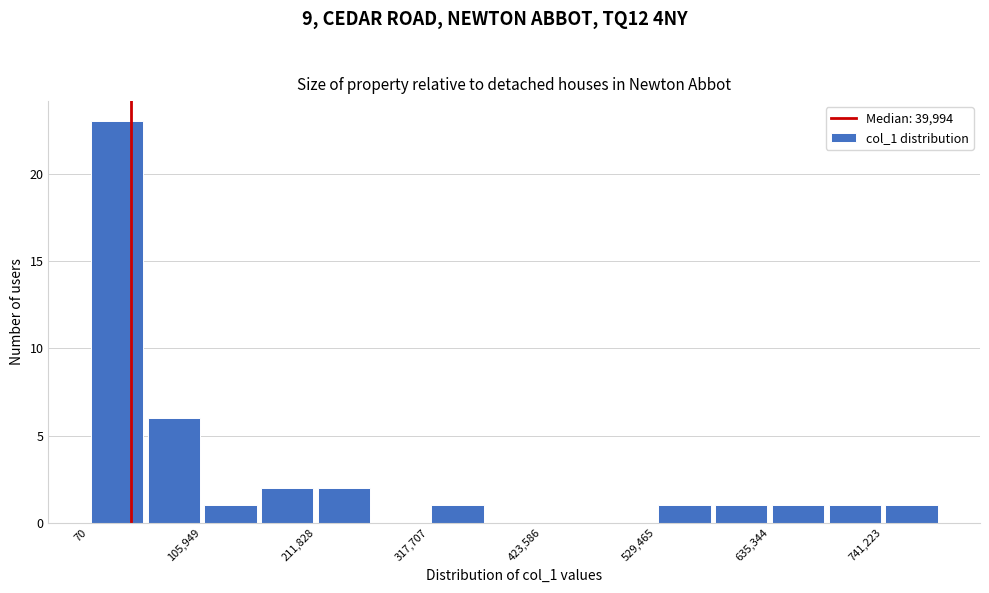

Around what value on the x-axis is the tallest bar? Give the approximate position of its centre, as read against the axis.

20000